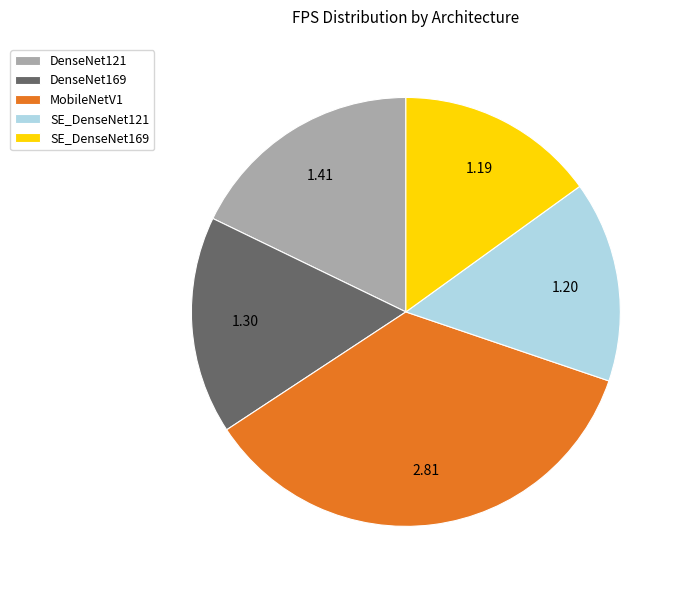

Is there a majority slice in this chart?

No